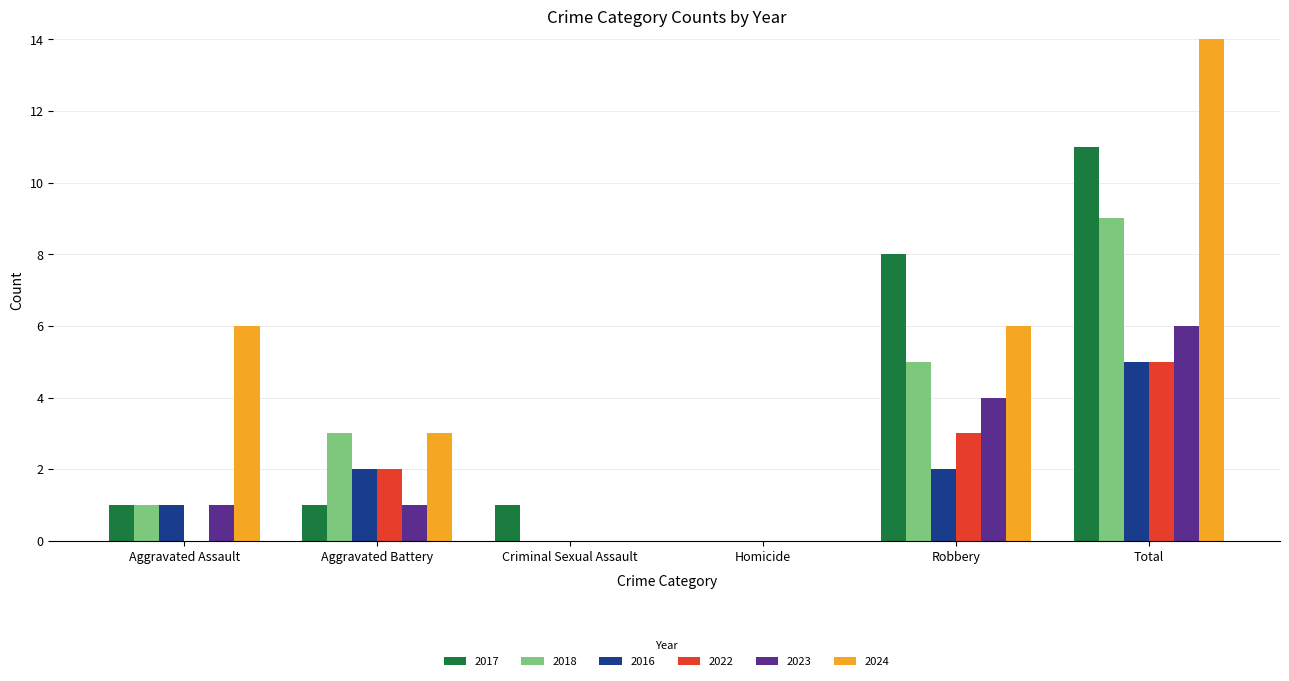

Which label corresponds to the largest value in the chart?

Total